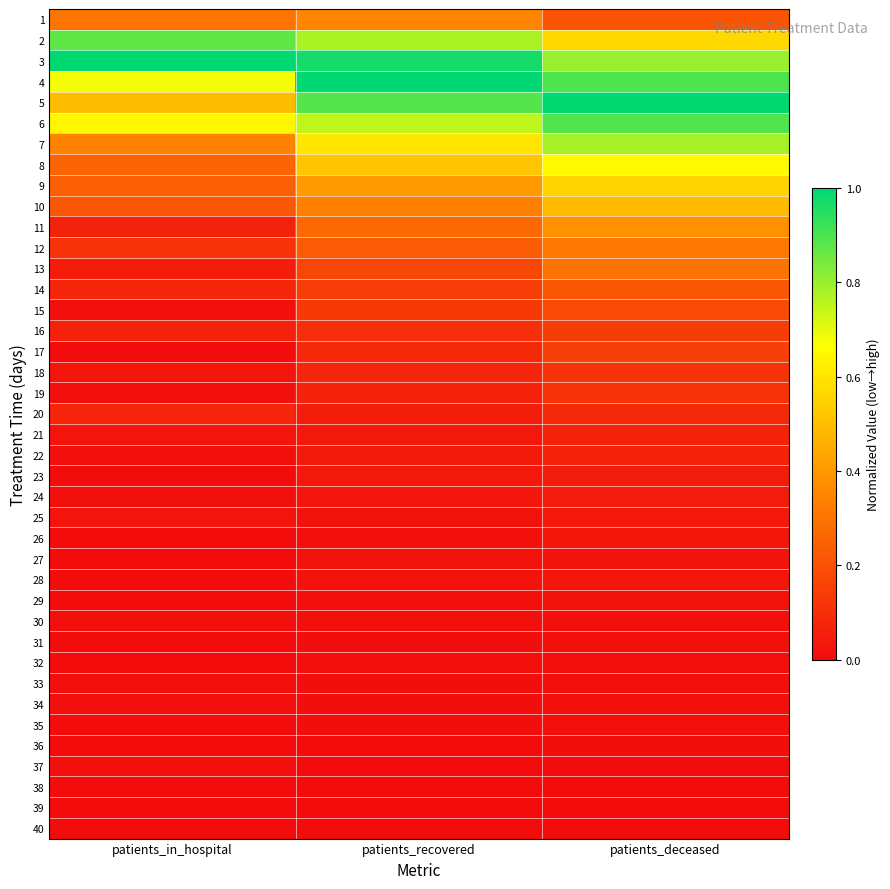

What is the greatest value displayed?

1.0